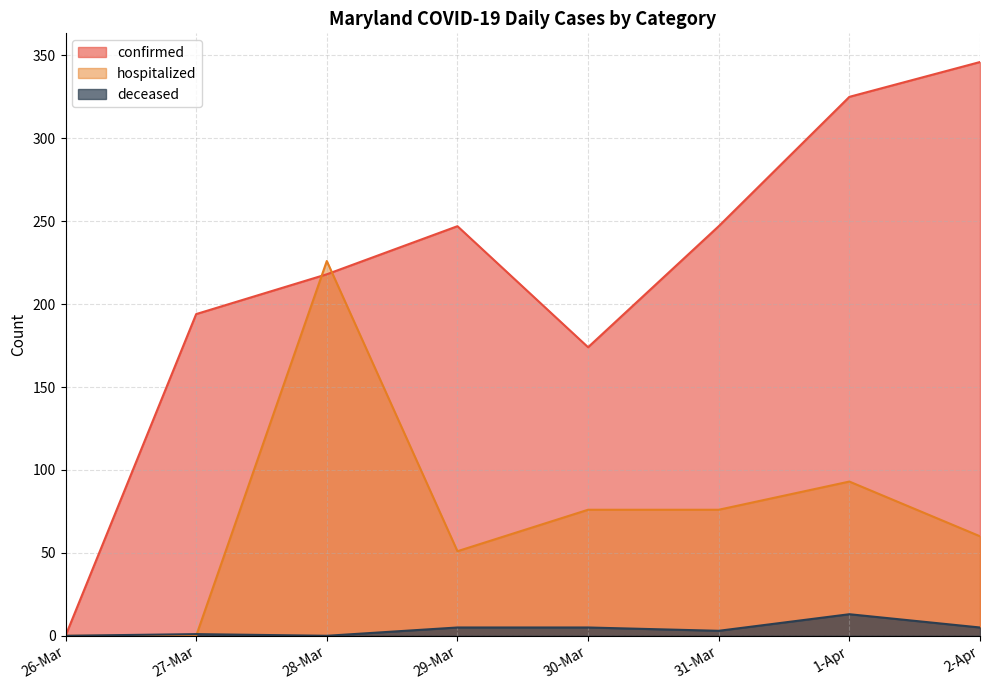

What position from the left is 30-Mar?

5